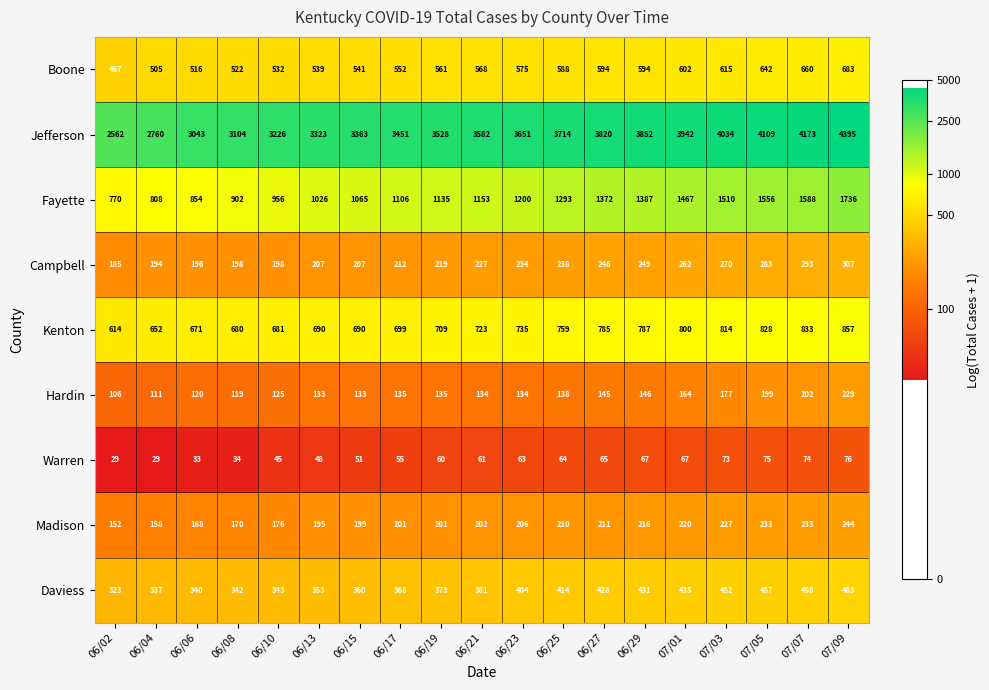

What is the spread (max minus min) of values at 06/10?

3181